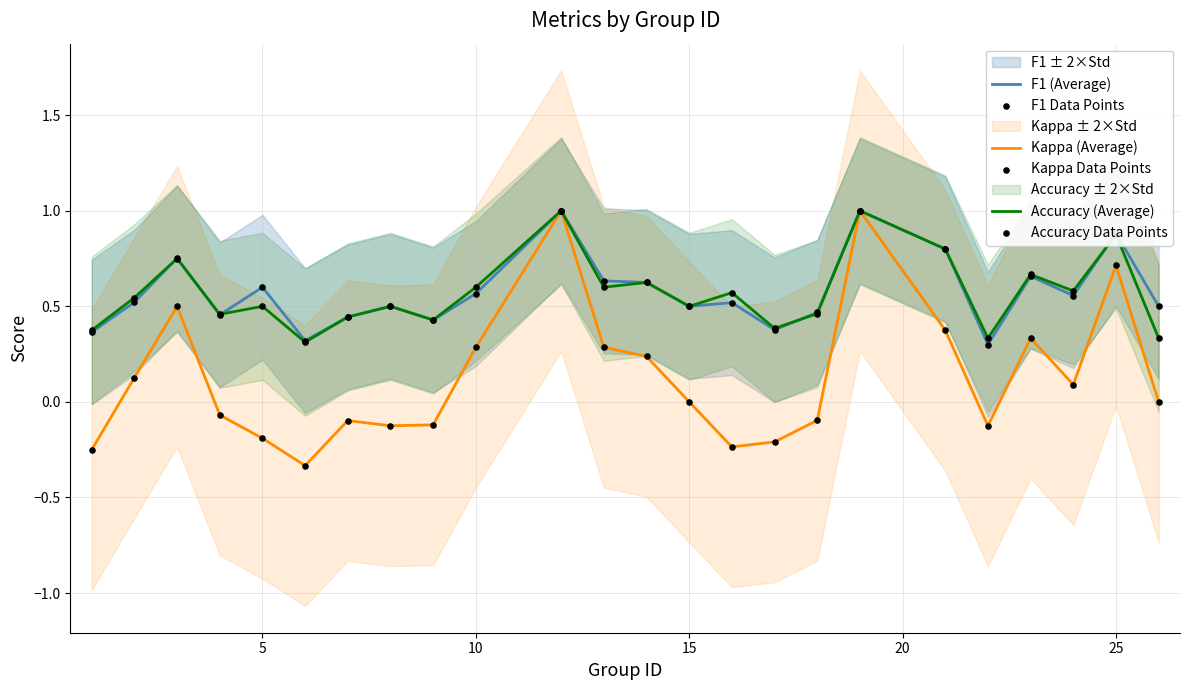

What is the highest value of the Kappa (Average) series?

1.0